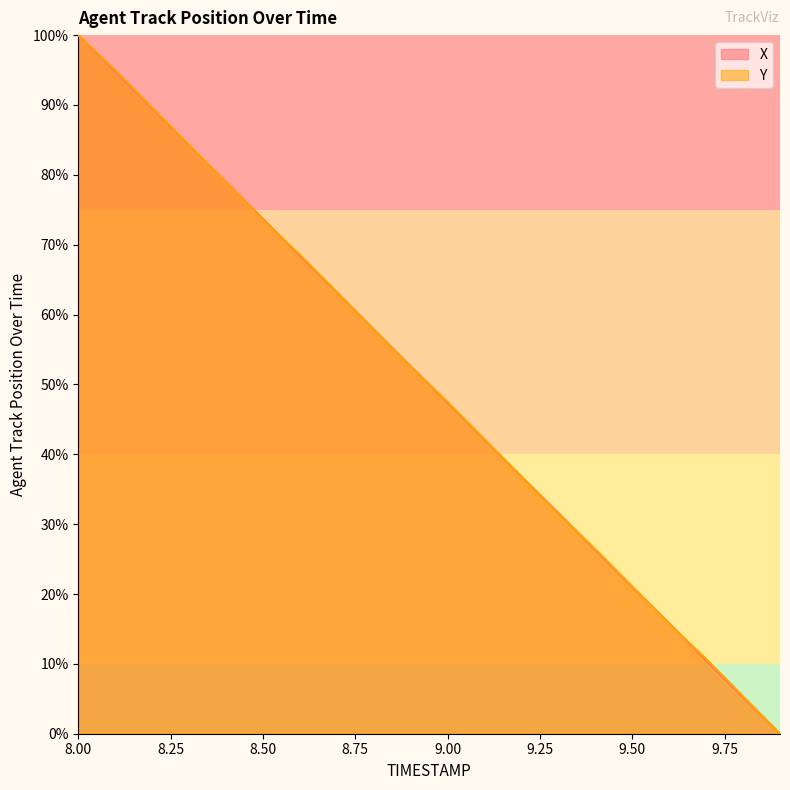

True or false: X and Y intersect in this chart.

True